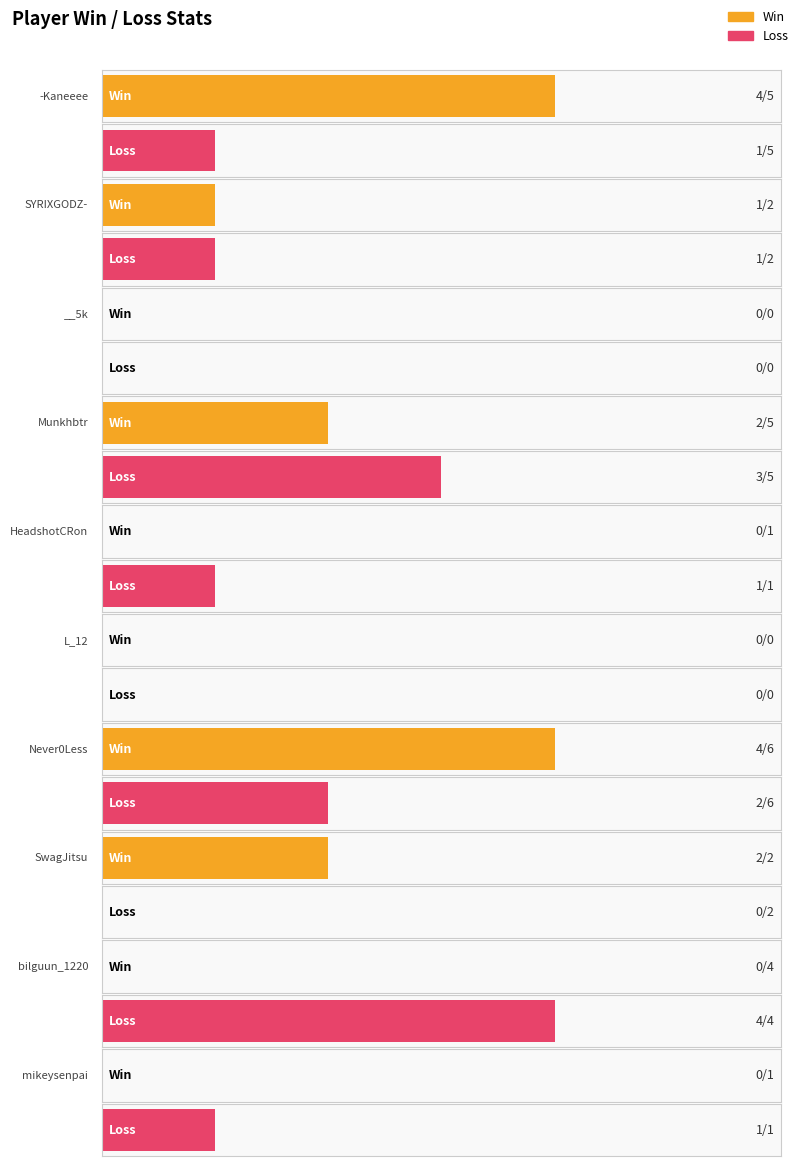

What is the label of the 8th bar from the right?

__5k